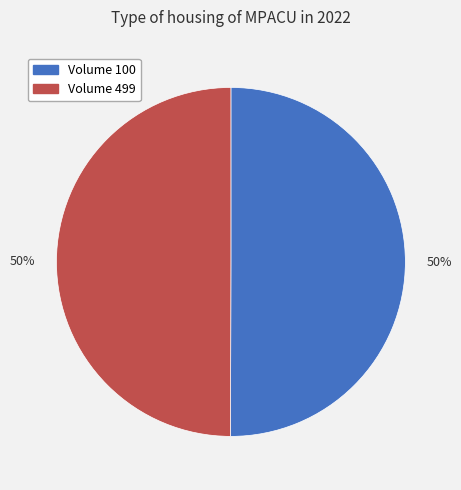

Do Volume 100 and Volume 499 together represent more than half of the pie?

Yes